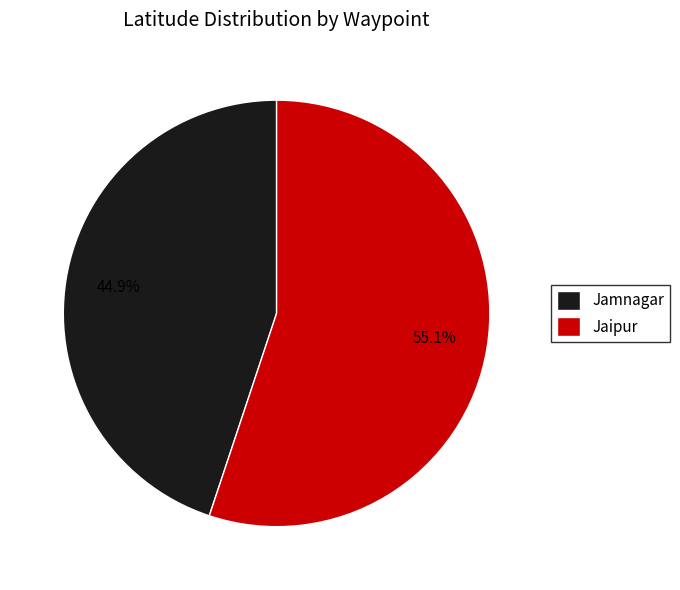

What percentage is the Jamnagar slice, to the nearest percent?

45%